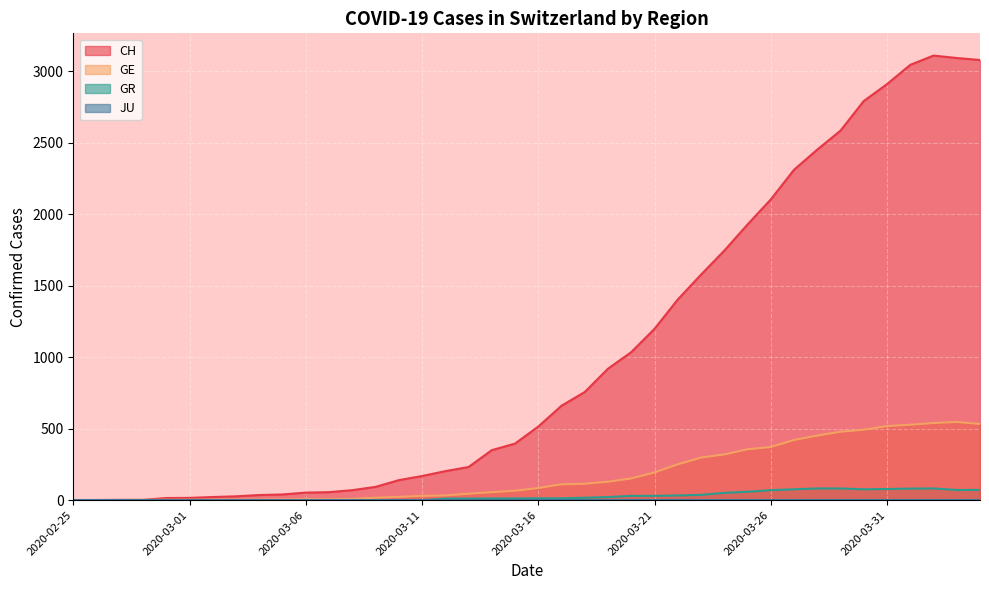

Where is the first local maximum for GR?

2020-04-02